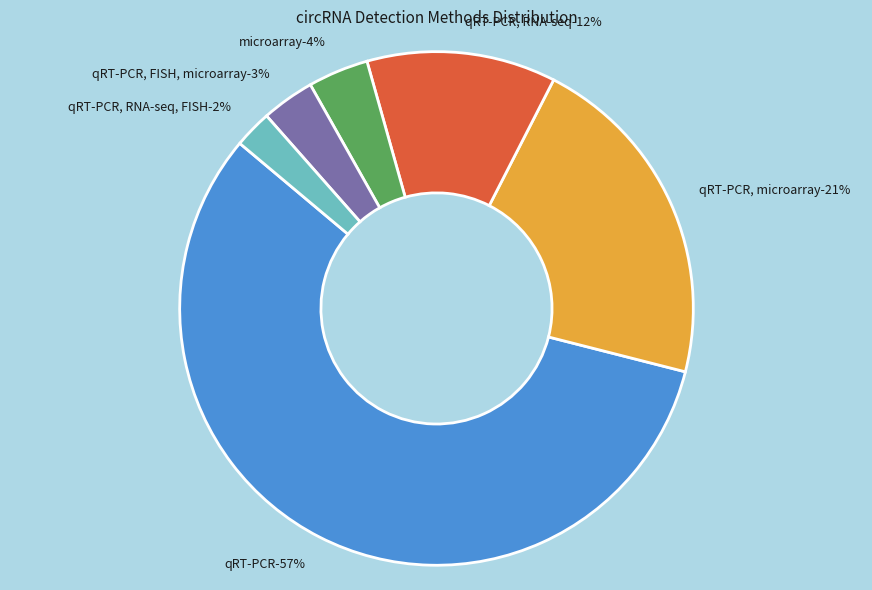

How many segments does this pie chart have?

6